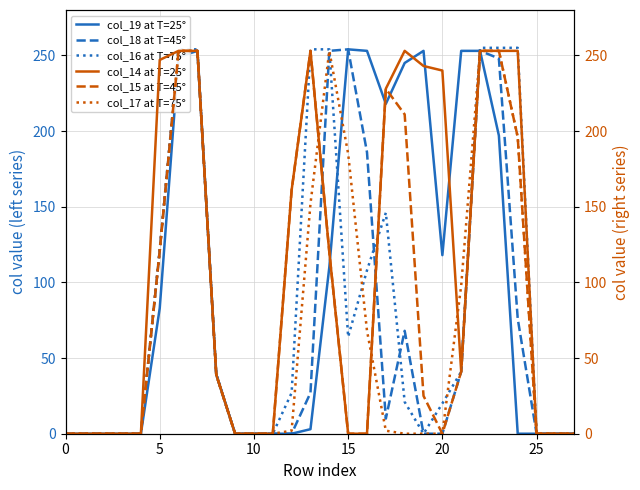

How many lines are shown in the chart?

6